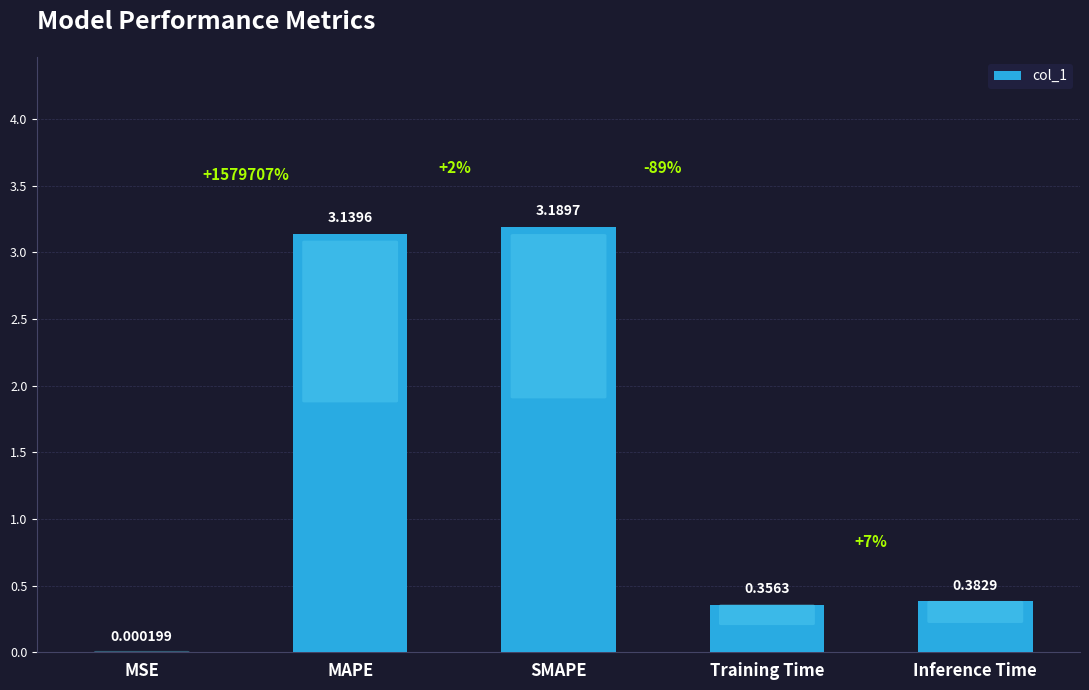

Which category has the highest value across all series?

SMAPE